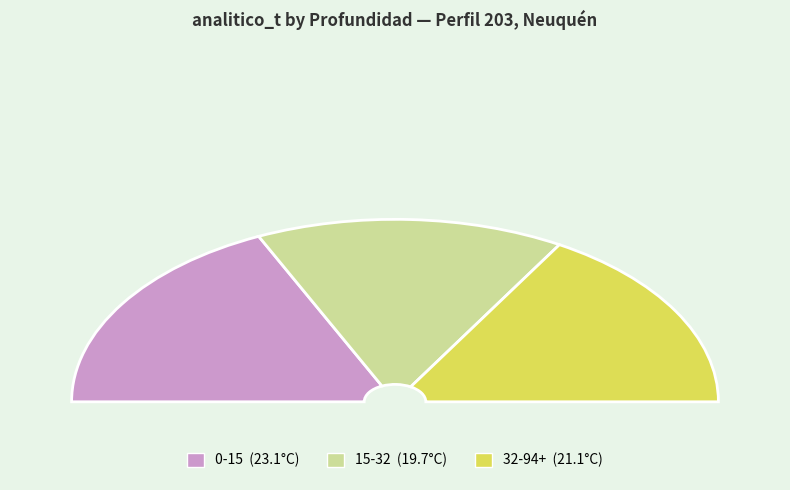

Count the number of slices in the pie.

3